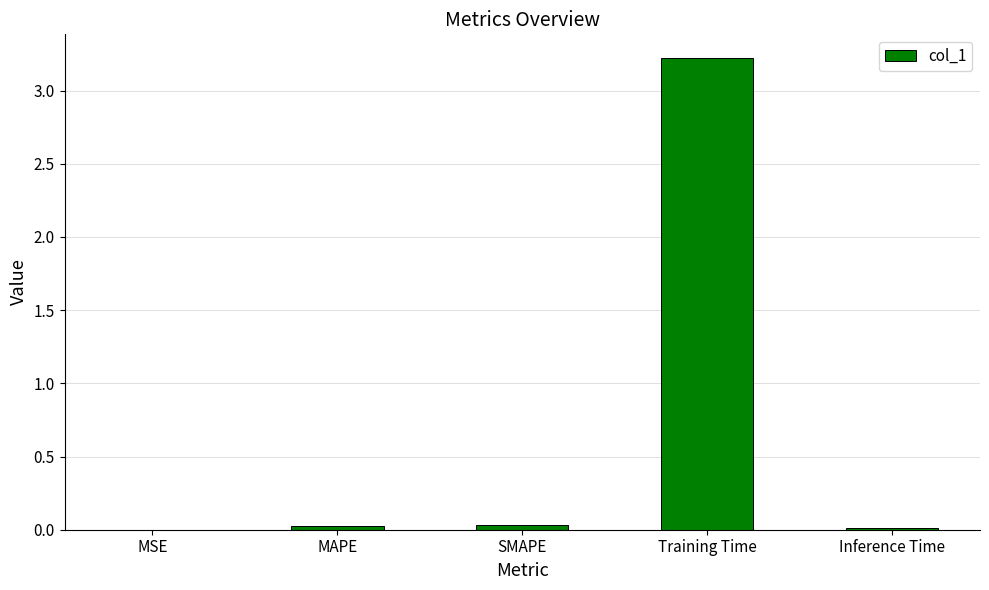

What is the sum of all values?

3.3